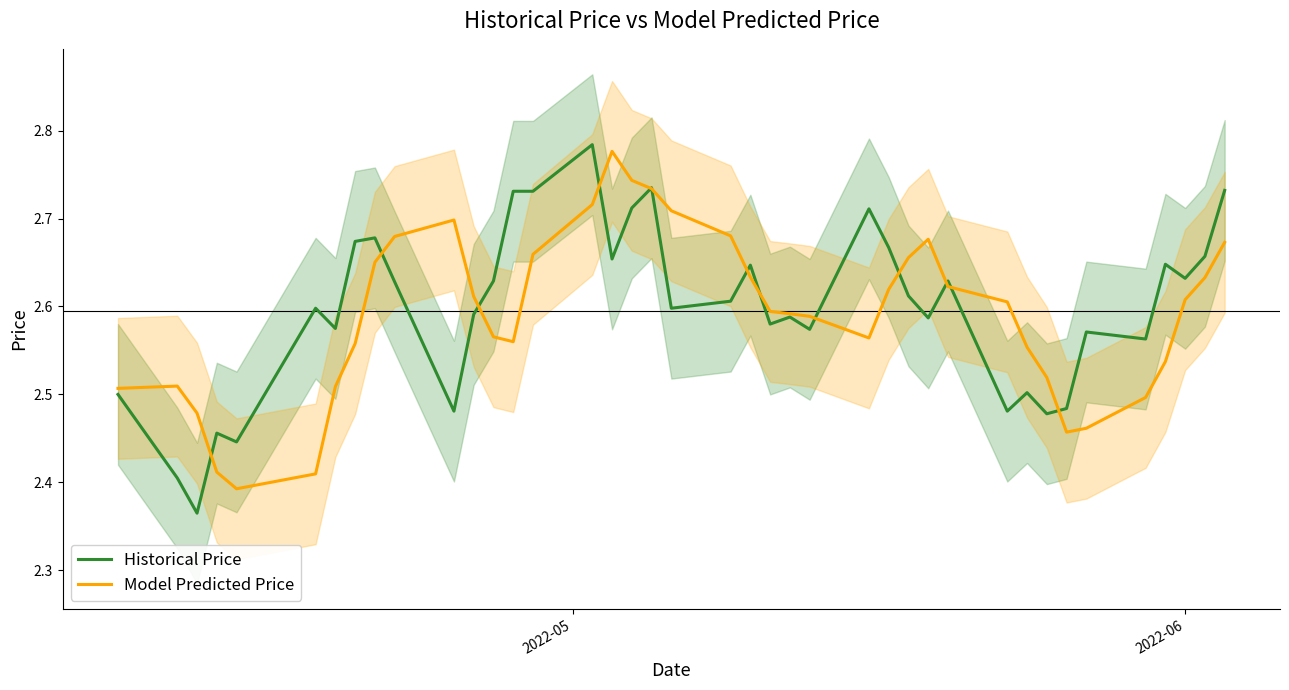

How many Model Predicted Price values are between 2 and 3?

40